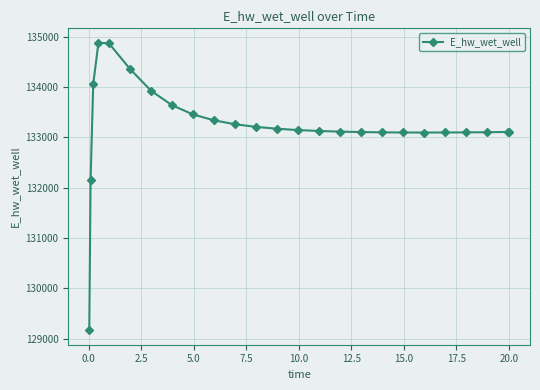

True or false: the data has more than 0 interior local peaks.

True